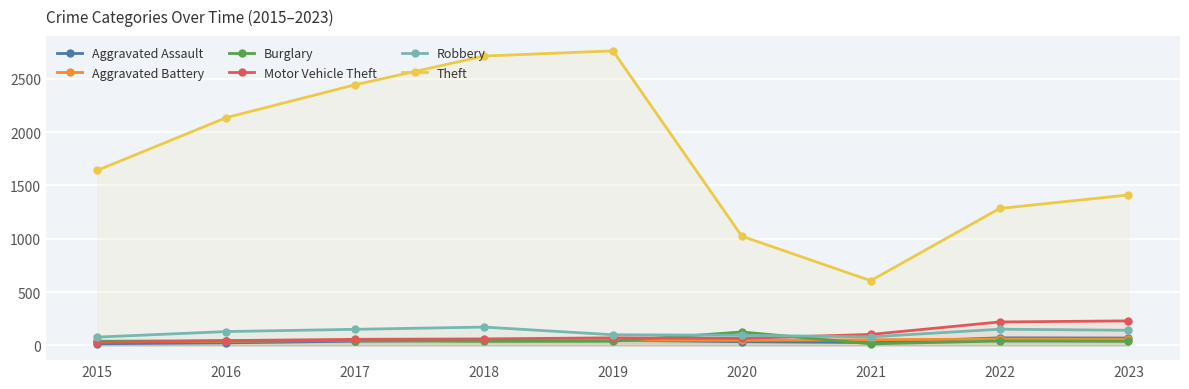

Is the value of Aggravated Assault at 2022 greater than the value of Motor Vehicle Theft at 2016?

Yes